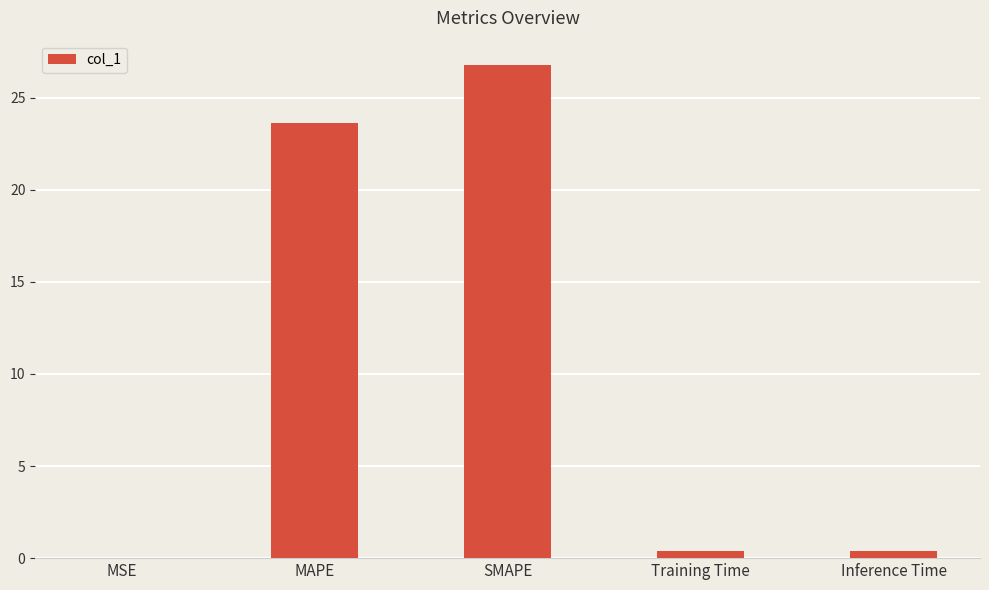

What is the average value?

10.2